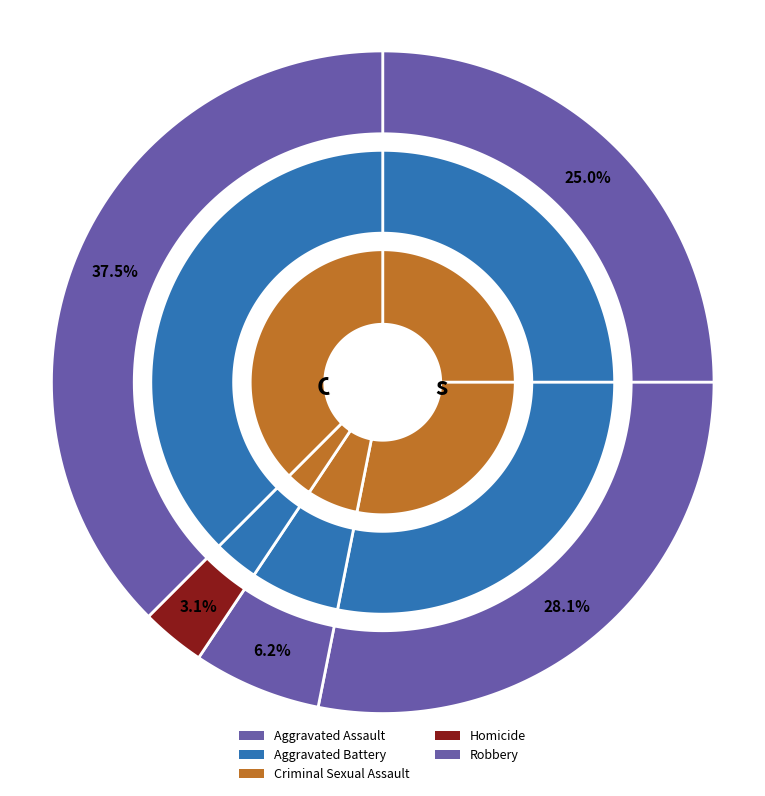

What is the smallest slice in the pie chart?

Homicide